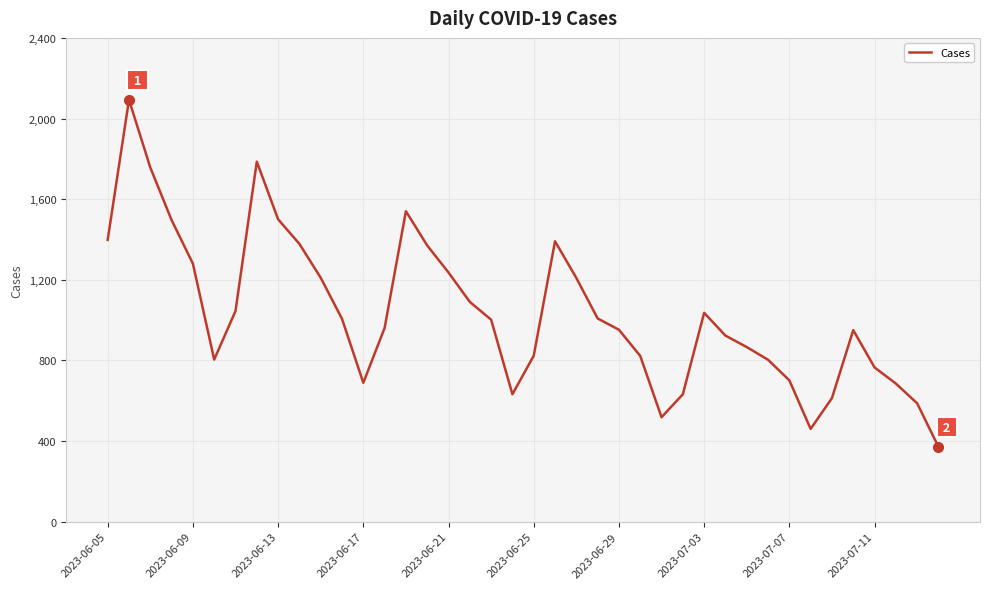

What is the difference between the maximum and minimum values?

1722